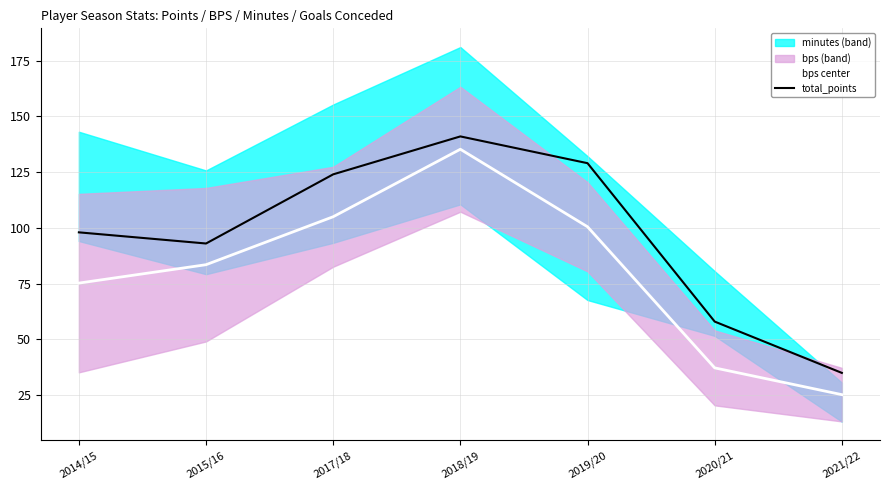

Which series changed the most between 2017/18 and 2021/22?

total_points